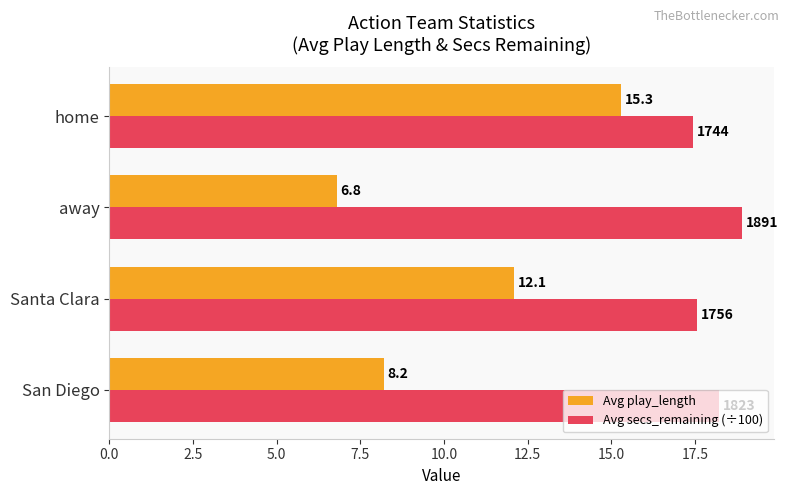

How many values in the Avg play_length series exceed 12?

2